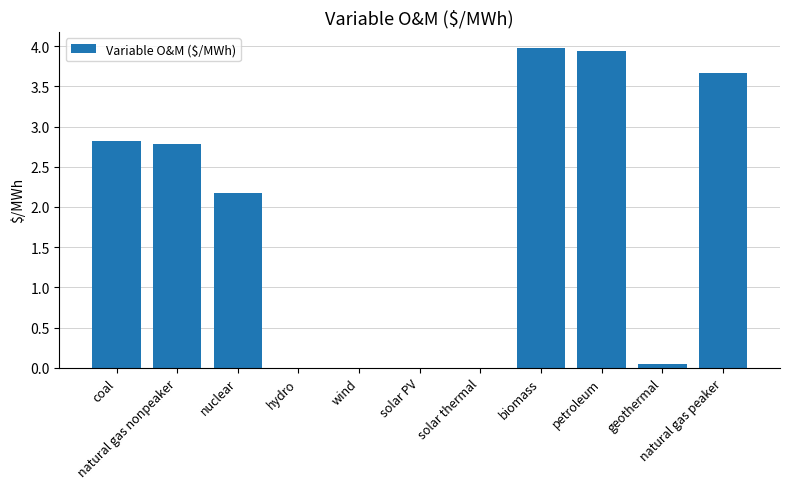

What is the sum of all values?

19.4